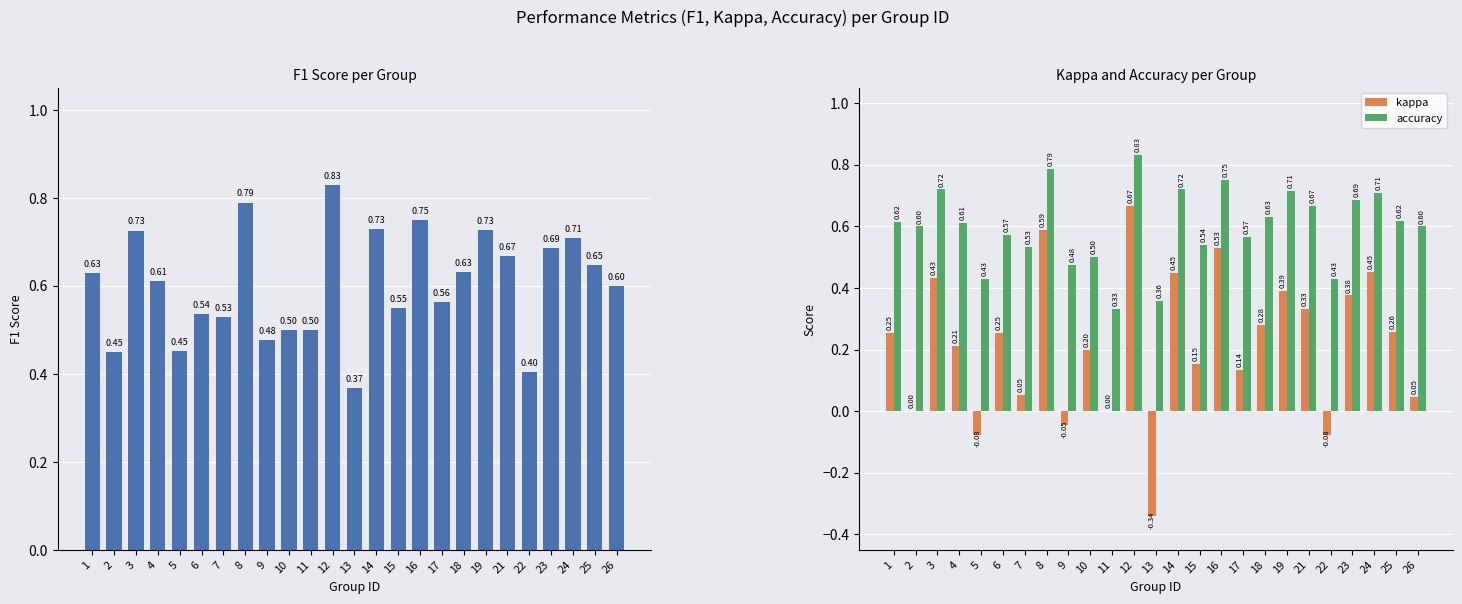

Is it true that kappa equals 0.8 at 3?

False